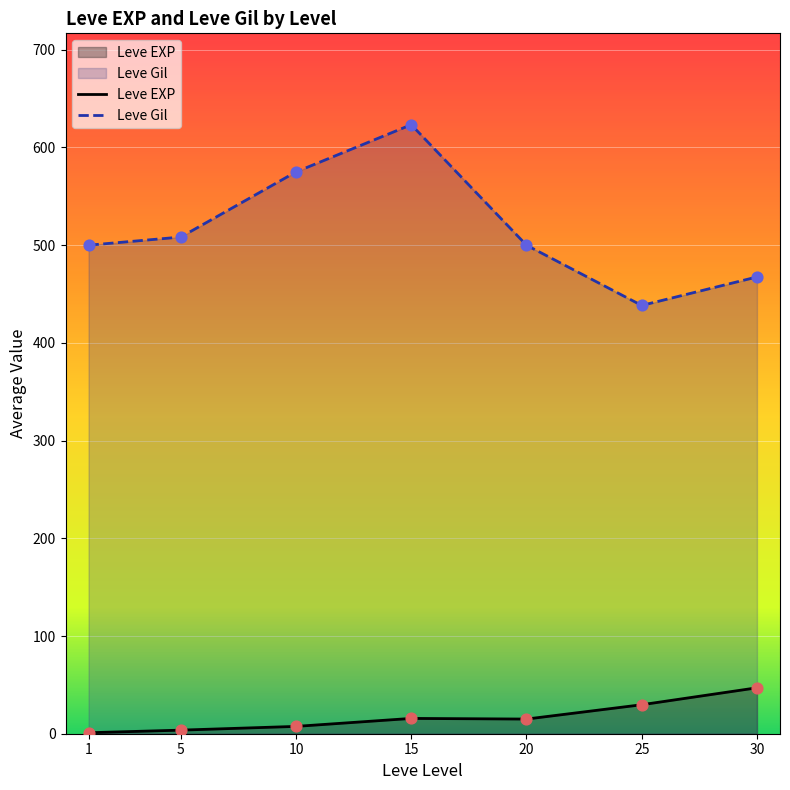

At how many categories does at least one series exceed 555?

2